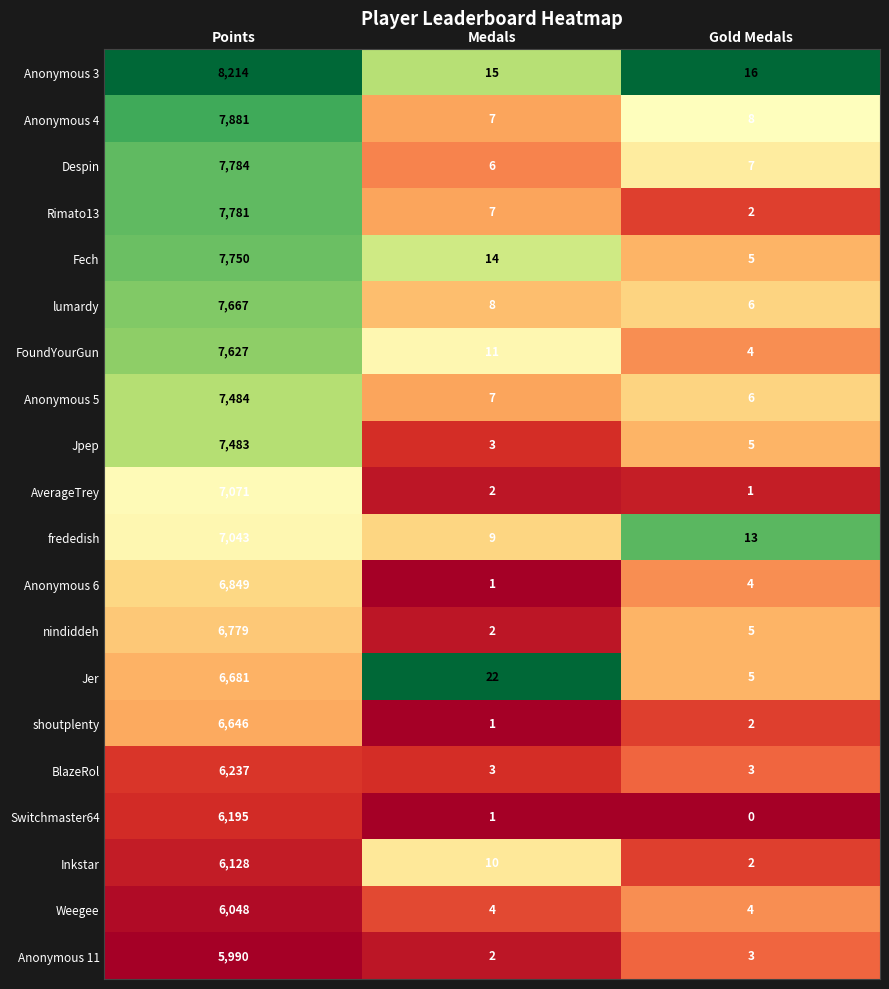

What is the sum of all AverageTrey values?

7074